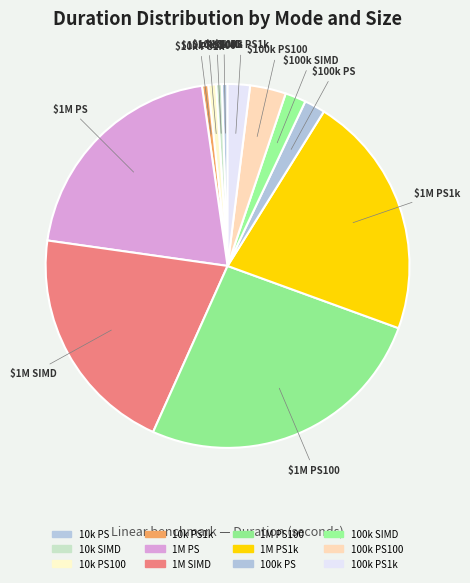

How many segments does this pie chart have?

12